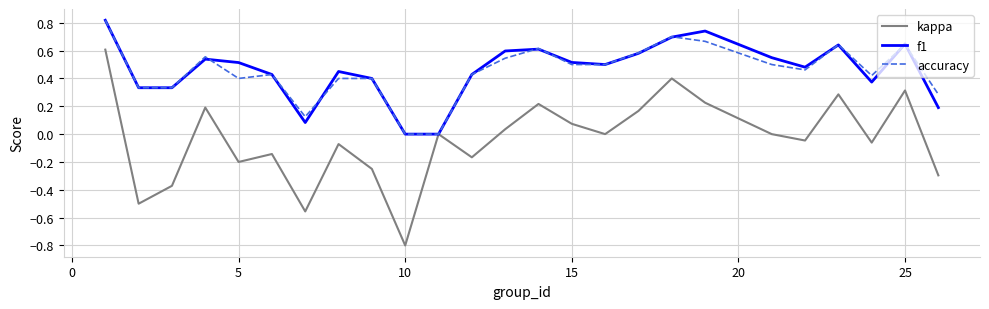

What is the smallest value displayed?

-0.8